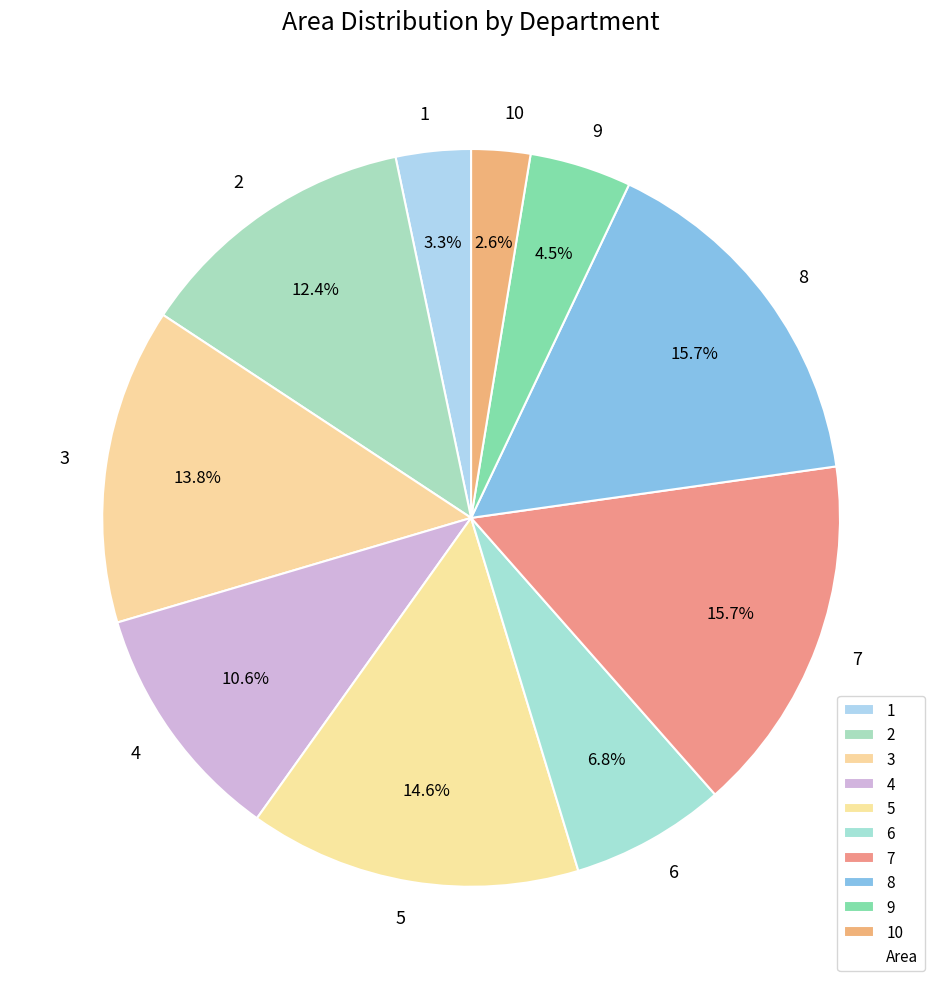

Which slice is the smallest?

10